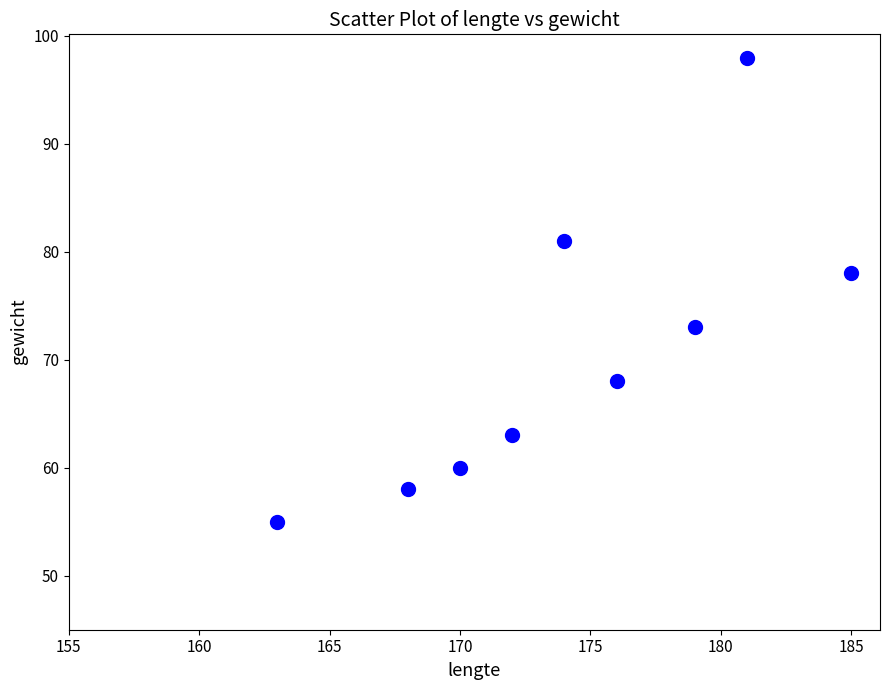

What Y value in the scatter plot is closest to 76?

78